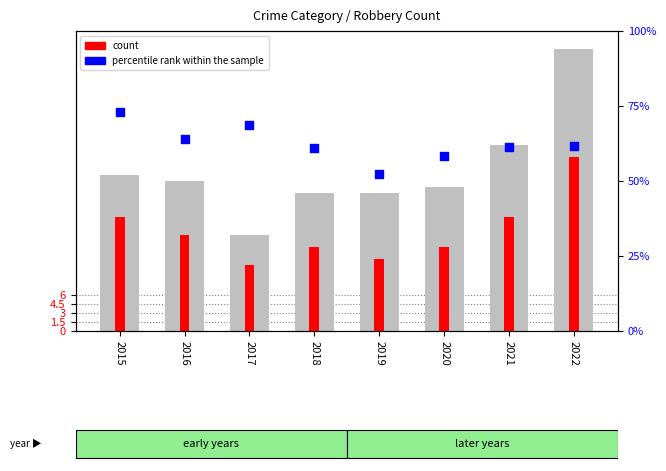

At how many categories does at least one series exceed 41?

8